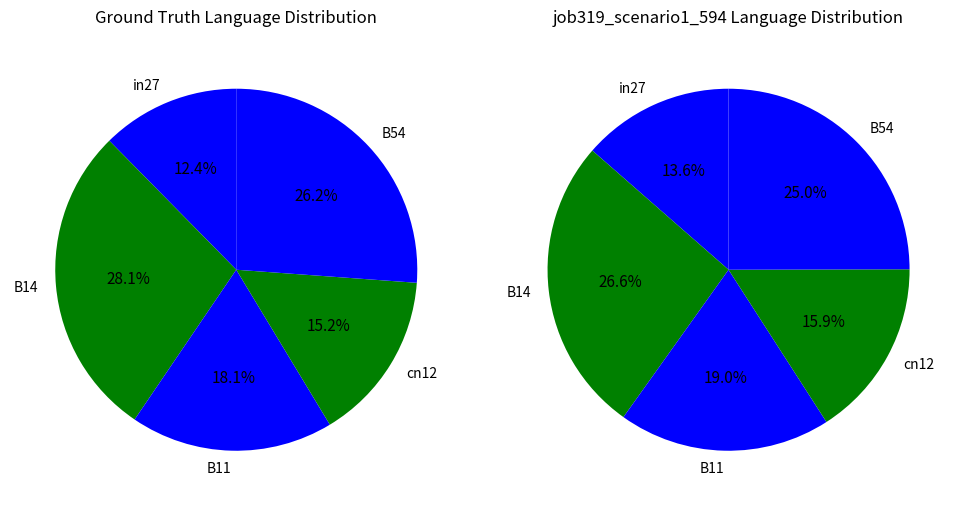

Count the number of slices in the pie.

5